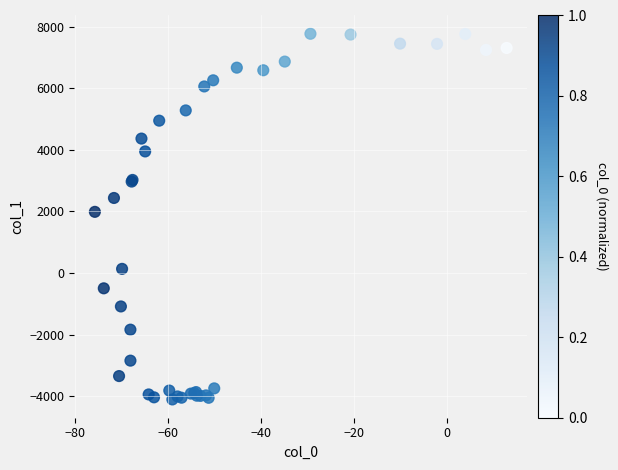

What Y value in the scatter plot is closest to 1830?

1985.5